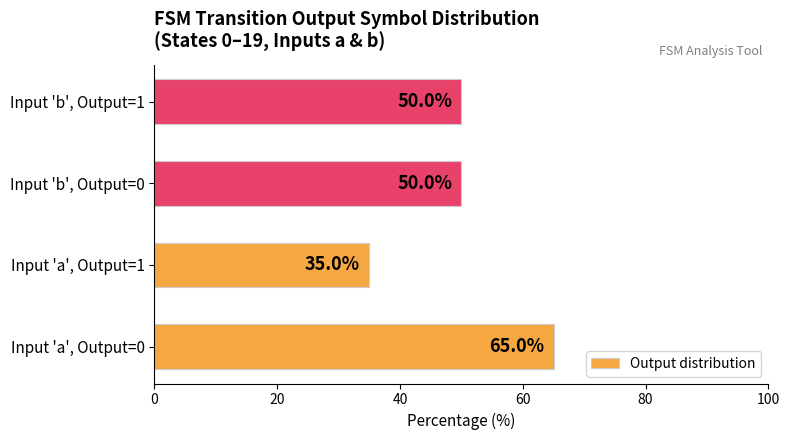

The chart shows a value of 27 at Input 'b', Output=0. True or false?

False